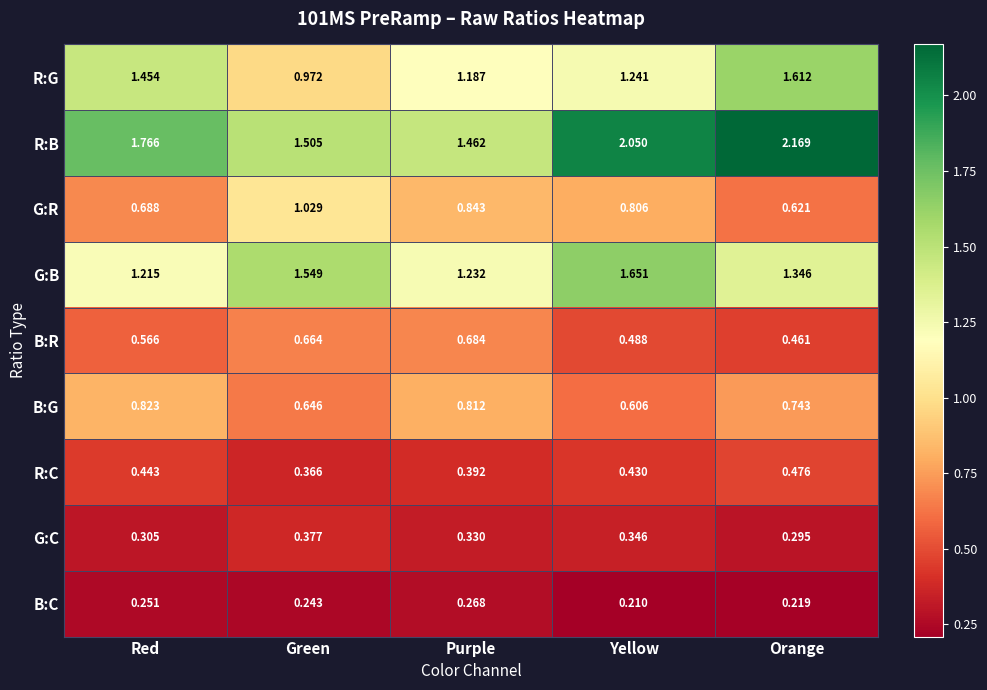

At which category is the sum across all series the highest?

Orange